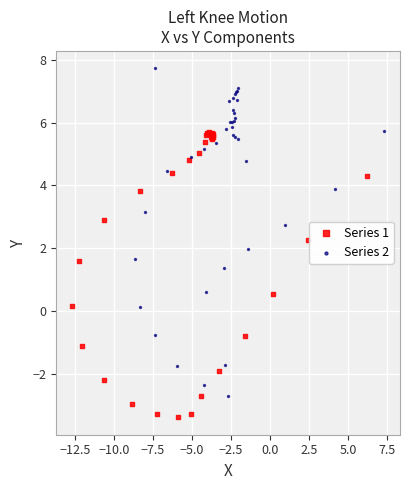

Which series contains the lowest Y value?

Series 1